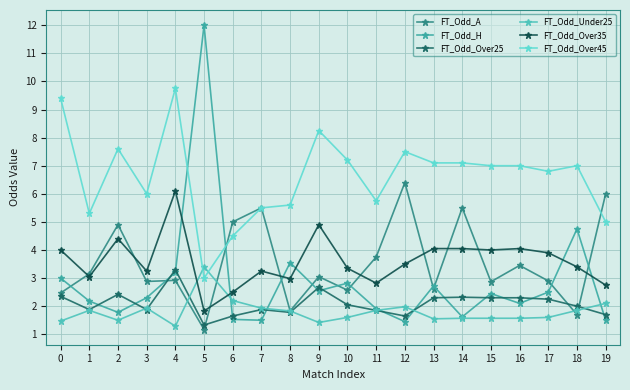

Reading left to right, extract all data points from this chart.

FT_Odd_A: 0=2.5	1=3.1	2=4.9	3=2.9	4=2.9	5=1.2	6=5.0	7=5.5	8=1.8	9=3.0	10=2.6	11=3.8	12=6.4	13=2.6	14=5.5	15=2.9	16=3.5	17=2.9	18=1.7	19=6.0
FT_Odd_H: 0=3.0	1=2.2	2=1.8	3=2.3	4=3.2	5=12.0	6=1.5	7=1.5	8=3.5	9=2.5	10=2.8	11=1.9	12=1.4	13=2.7	14=1.6	15=2.5	16=2.1	17=2.5	18=4.8	19=1.5
FT_Odd_Over25: 0=2.4	1=1.9	2=2.4	3=1.9	4=3.3	5=1.3	6=1.6	7=1.9	8=1.8	9=2.7	10=2.0	11=1.9	12=1.6	13=2.3	14=2.3	15=2.3	16=2.3	17=2.2	18=2.0	19=1.7
FT_Odd_Under25: 0=1.5	1=1.9	2=1.5	3=1.9	4=1.3	5=3.4	6=2.2	7=1.9	8=1.8	9=1.4	10=1.6	11=1.9	12=2.0	13=1.6	14=1.6	15=1.6	16=1.6	17=1.6	18=1.9	19=2.1
FT_Odd_Over35: 0=4.0	1=3.0	2=4.4	3=3.2	4=6.1	5=1.8	6=2.5	7=3.2	8=3.0	9=4.9	10=3.4	11=2.8	12=3.5	13=4.0	14=4.0	15=4.0	16=4.0	17=3.9	18=3.4	19=2.8
FT_Odd_Over45: 0=9.4	1=5.3	2=7.6	3=6.0	4=9.8	5=3.0	6=4.5	7=5.5	8=5.6	9=8.2	10=7.2	11=5.8	12=7.5	13=7.1	14=7.1	15=7.0	16=7.0	17=6.8	18=7.0	19=5.0